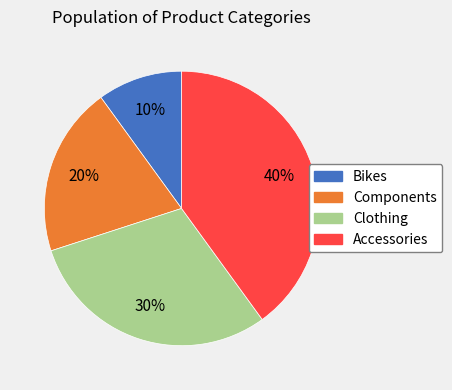

The Bikes slice represents 20% of the pie. True or false?

False